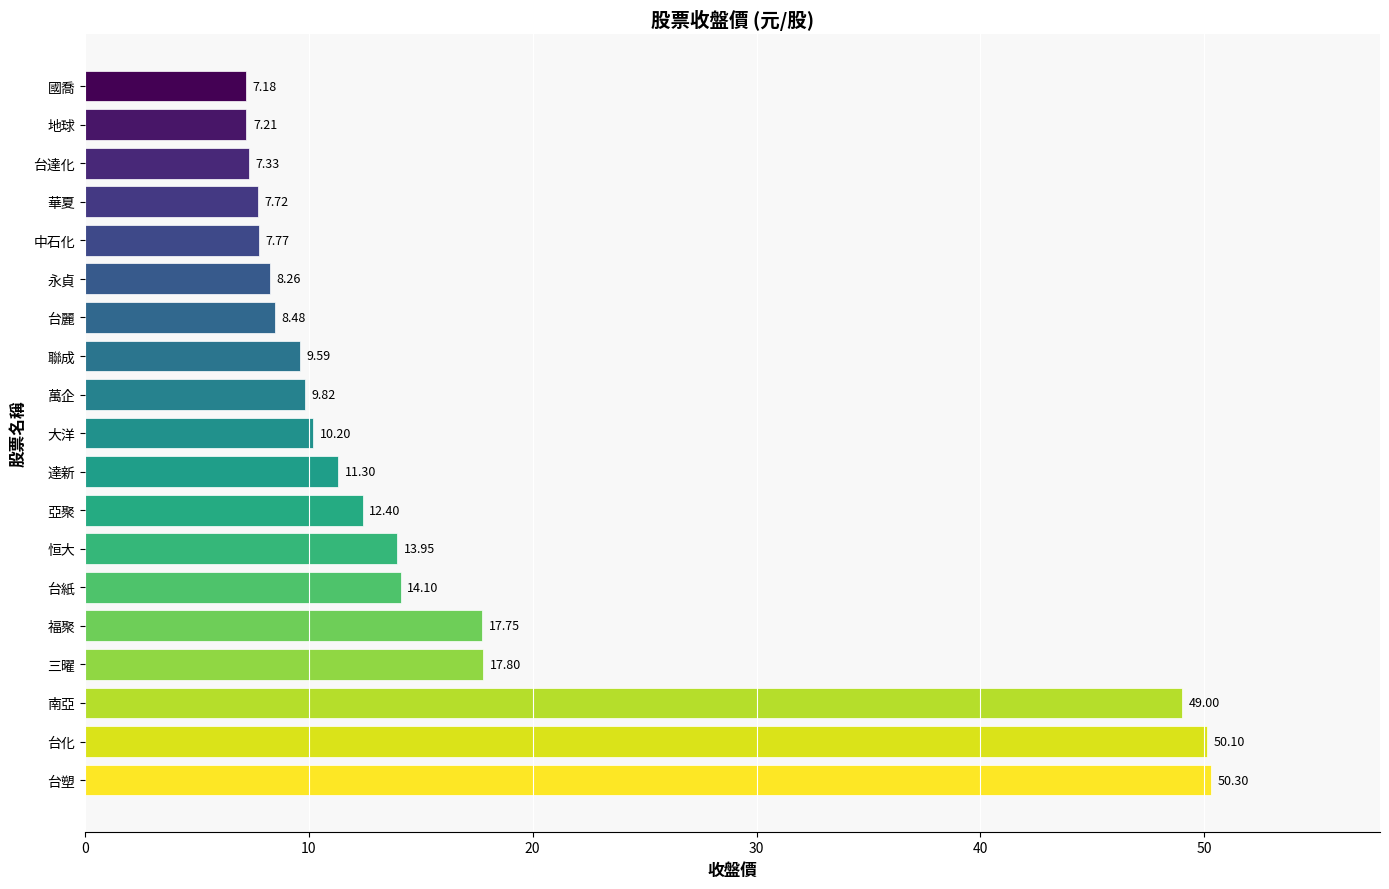

Which has a higher value, 亞聚 or 地球?

亞聚